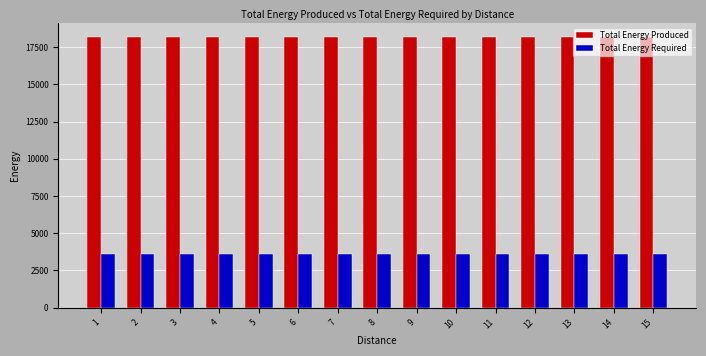

What is the smallest value displayed?

3635